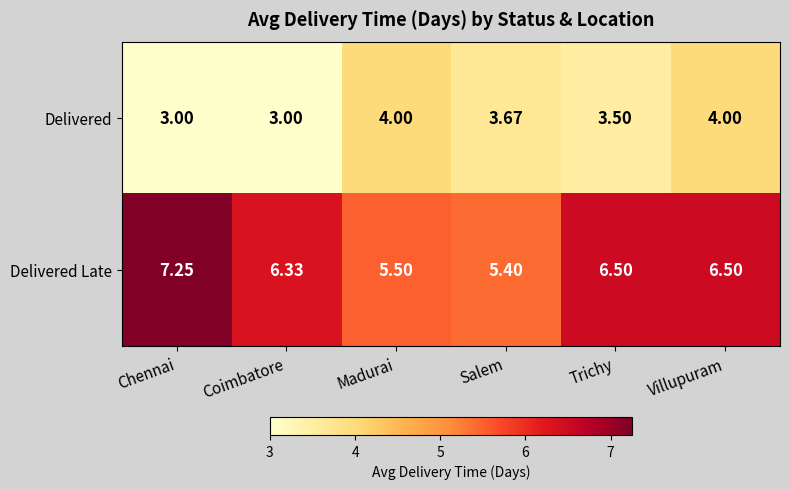

List the series in order of their peak value, highest first.

Delivered Late, Delivered